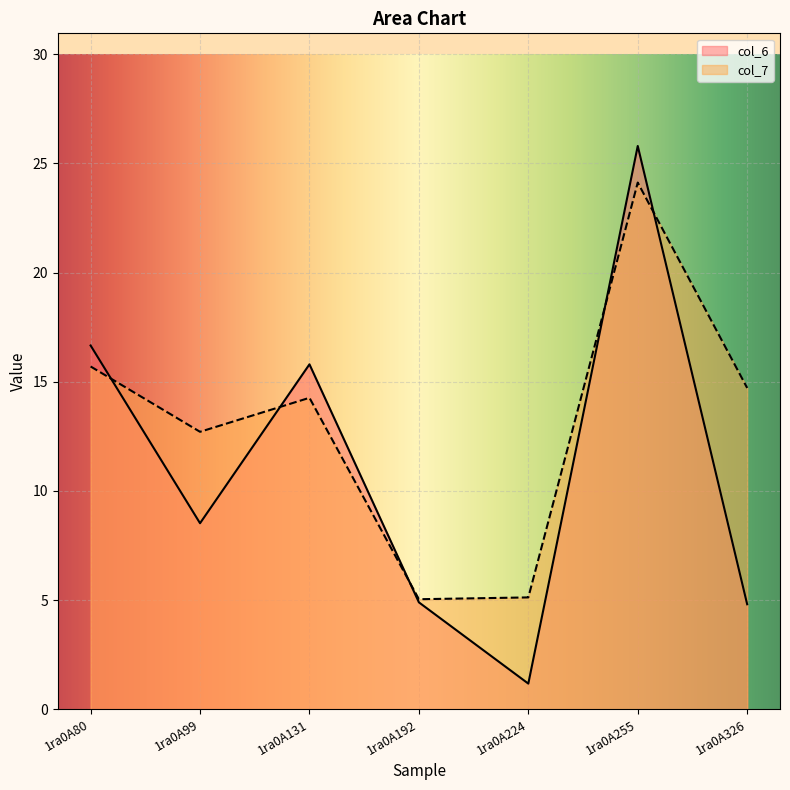

True or false: col_7 has a value of 3.5 at 1ra0A80.

False